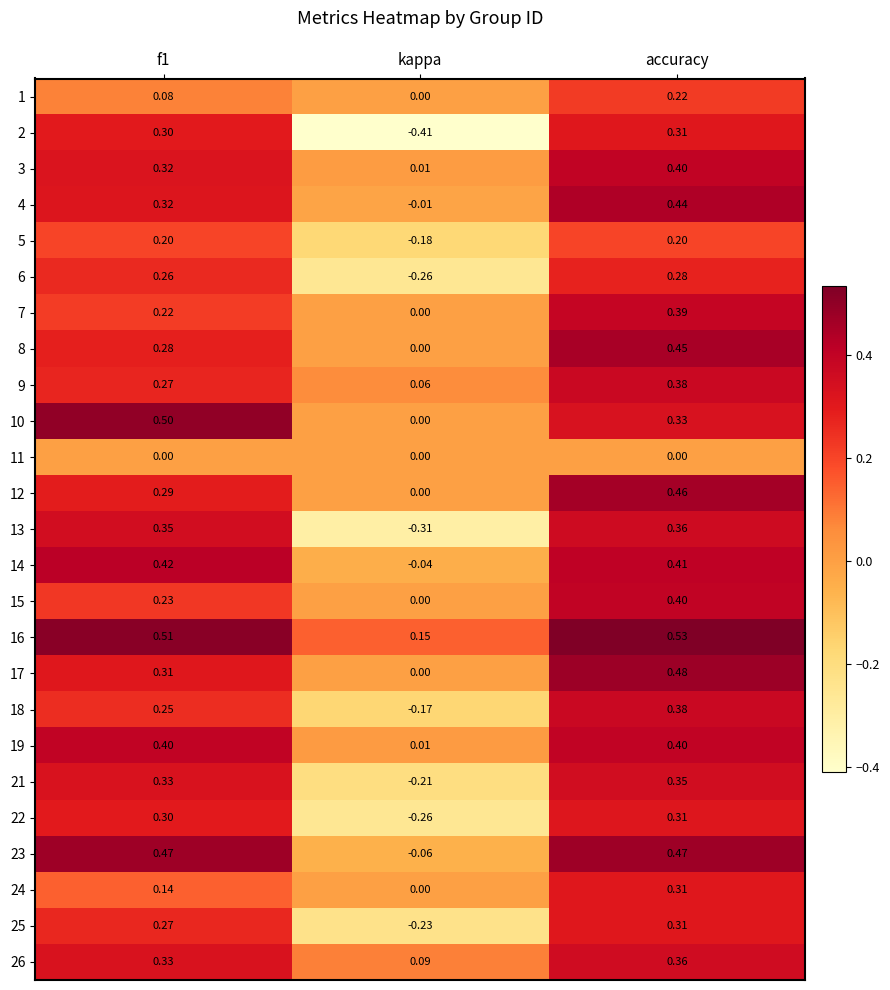

At which category is the sum across all series the highest?

accuracy